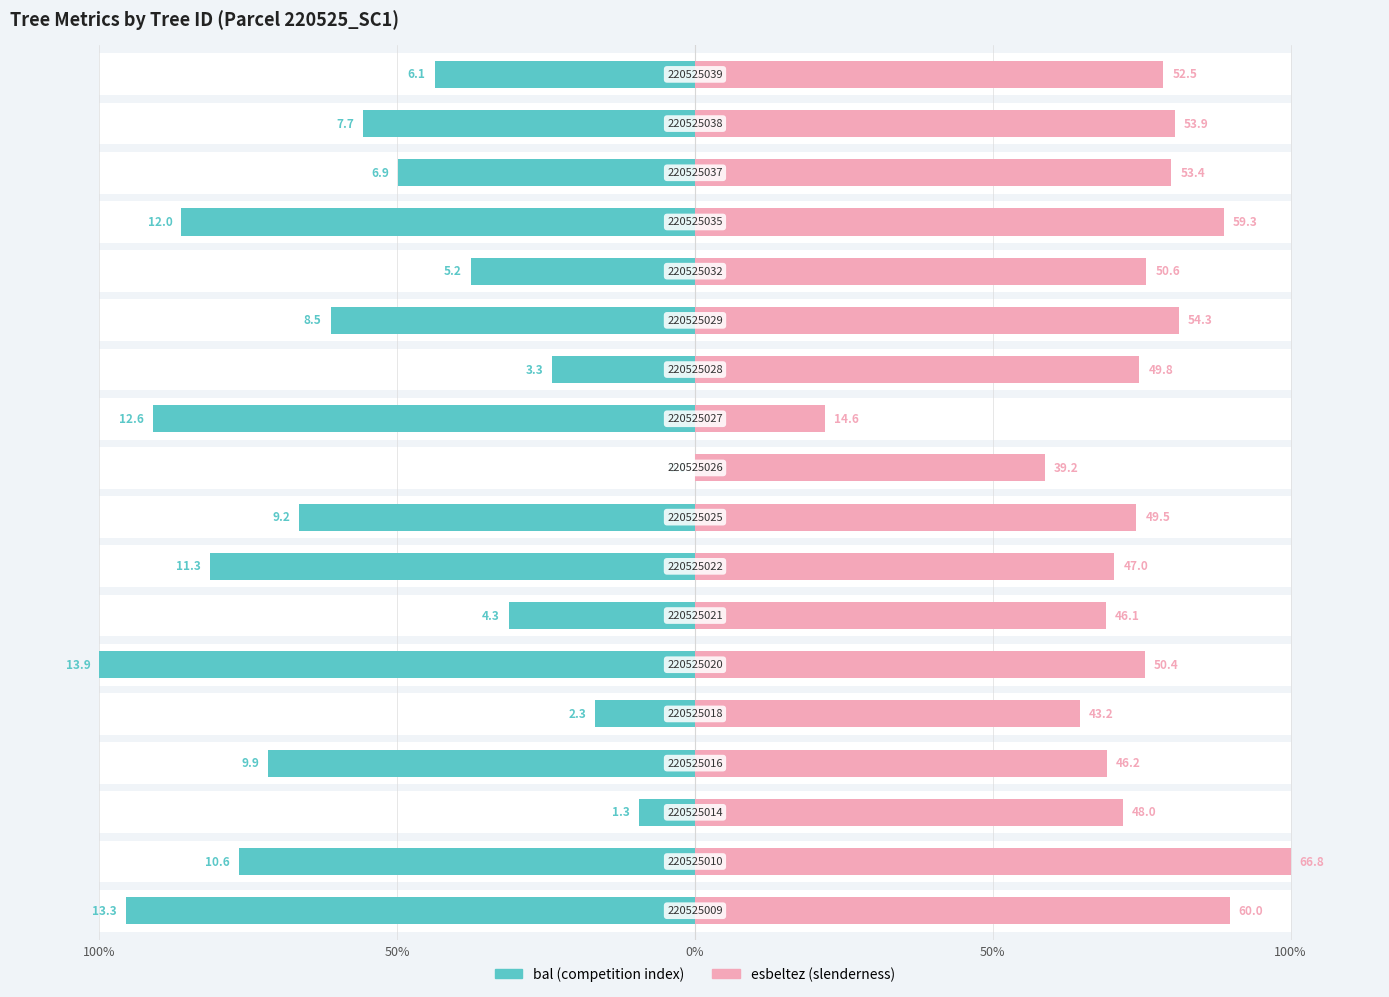

True or false: esbeltez has a value of 29.6 at 8.

False